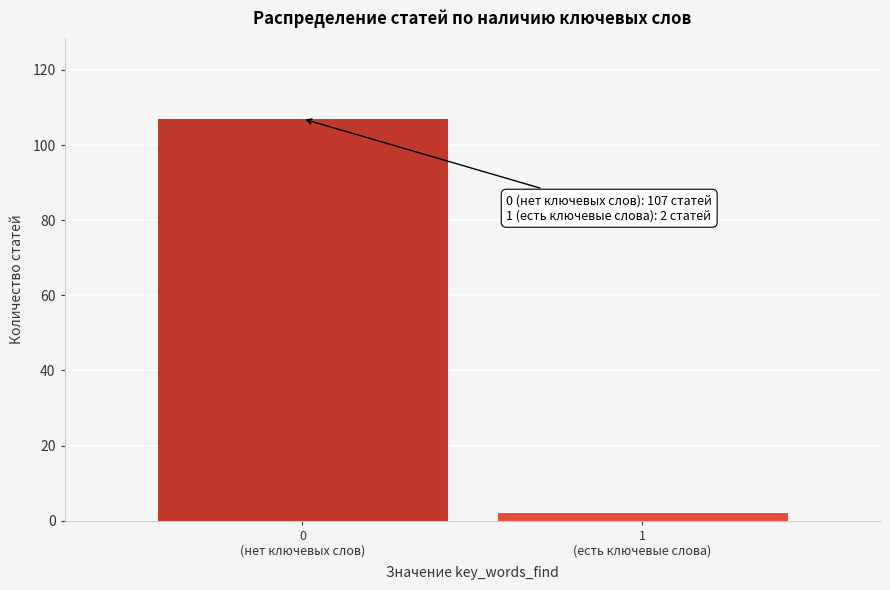

Reading left to right, extract all data points from this chart.

107	2